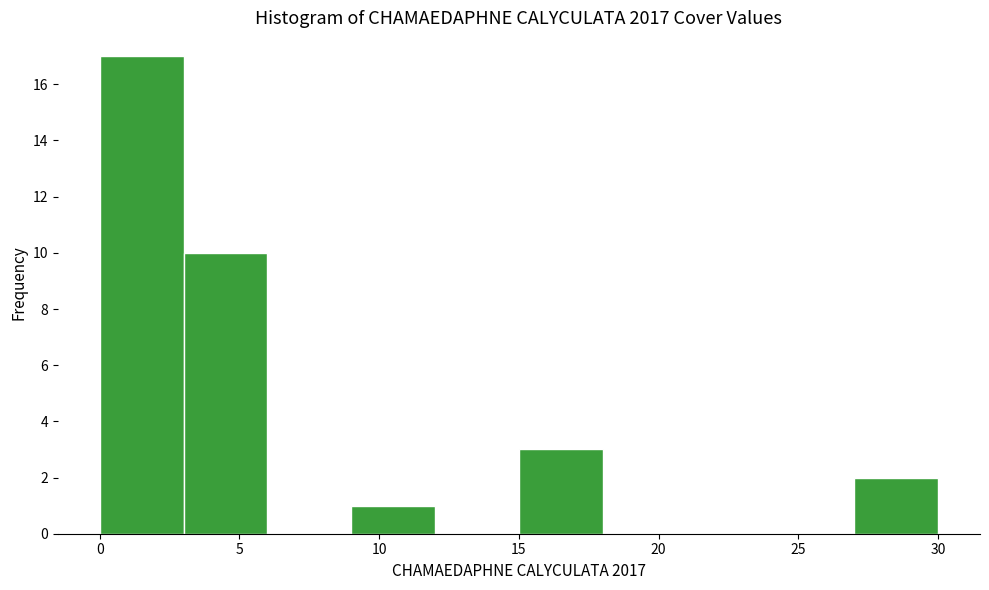

Reading left to right, list every bar in this chart as the range it spans on the x-axis followed by its height. The values are not printed on the chart, so give them approximately, as read against the axis.

0 to 3: 17
3 to 6: 10
6 to 9: 0
9 to 12: 1
12 to 15: 0
15 to 18: 3
18 to 21: 0
21 to 24: 0
24 to 27: 0
27 to 30: 2